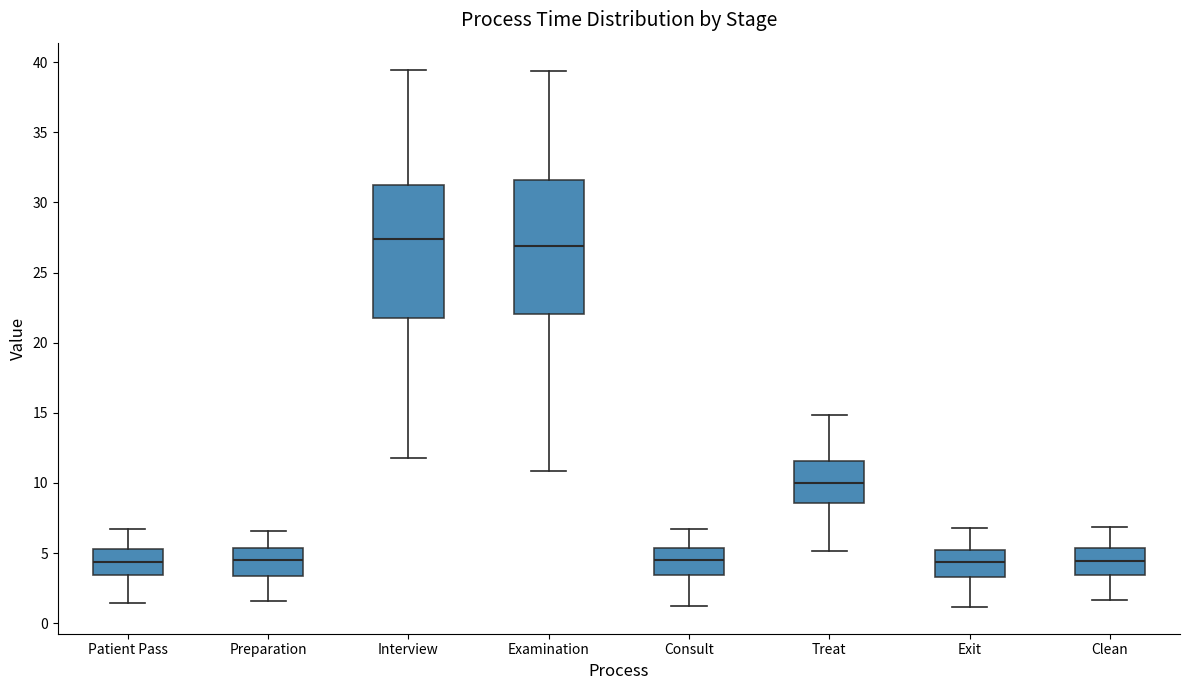

Reading left to right, read every box against the y-axis: the position of its median line, the range the box covers, and the ends of its whiskers. The values are not printed on the chart, so give them approximately, as read against the axis.

Patient Pass: median 4.5, box 3.5 to 5.5, whiskers 1.5 to 6.5
Preparation: median 4.5, box 3.5 to 5.5, whiskers 1.5 to 6.5
Interview: median 27.5, box 22.0 to 31.0, whiskers 12.0 to 39.5
Examination: median 27.0, box 22.0 to 31.5, whiskers 11.0 to 39.5
Consult: median 4.5, box 3.5 to 5.5, whiskers 1.0 to 6.5
Treat: median 10.0, box 8.5 to 11.5, whiskers 5.0 to 15.0
Exit: median 4.5, box 3.5 to 5.0, whiskers 1.0 to 7.0
Clean: median 4.5, box 3.5 to 5.5, whiskers 1.5 to 7.0